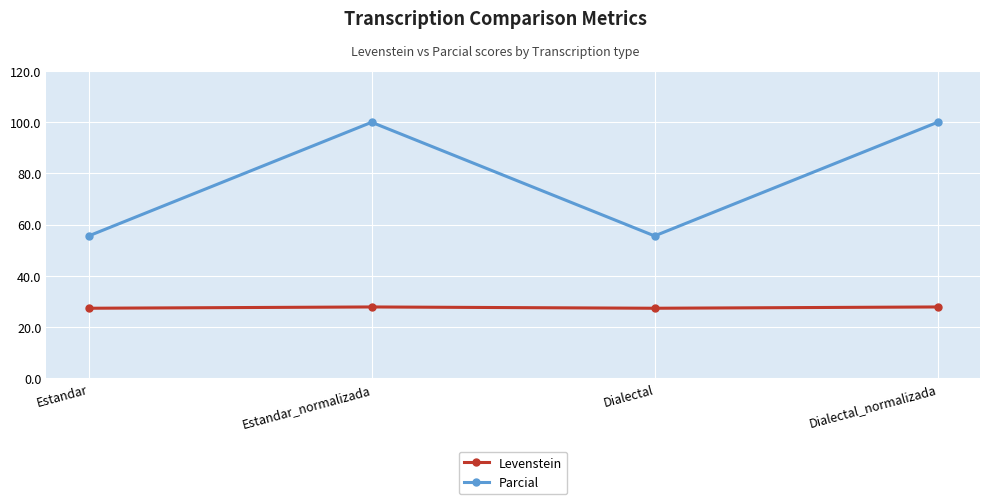

Reading left to right, list all the values displayed in this chart.

Levenstein: Estandar=27.3	Estandar_normalizada=27.8	Dialectal=27.3	Dialectal_normalizada=27.8
Parcial: Estandar=55.6	Estandar_normalizada=100.0	Dialectal=55.6	Dialectal_normalizada=100.0